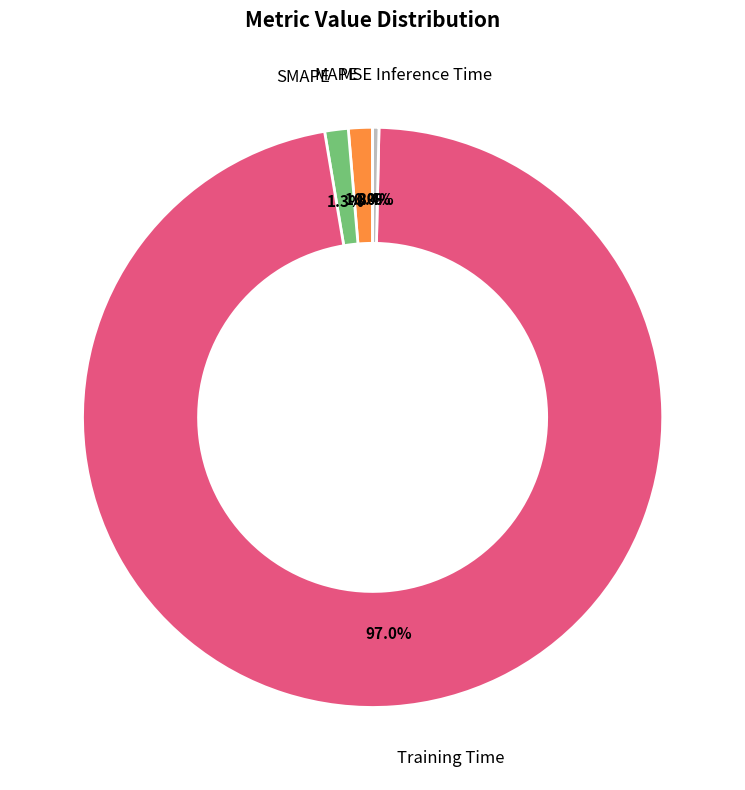

Does any single category account for the majority?

Yes